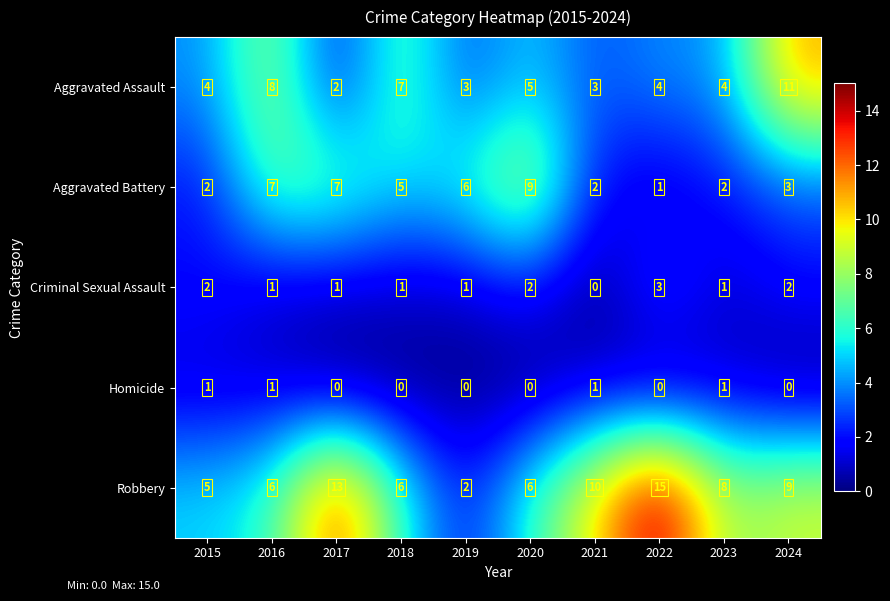

How many Homicide values are between 0 and 1?

10